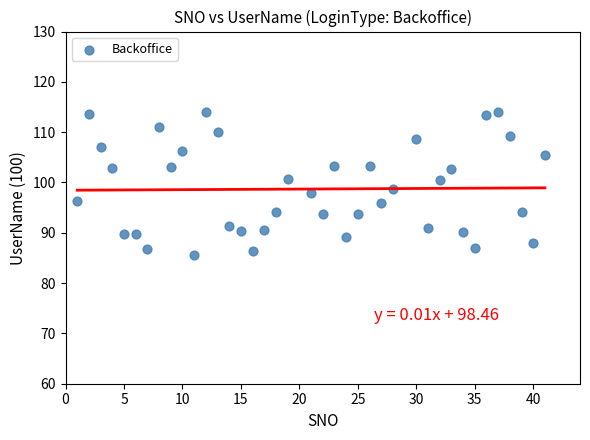

What is the range of X values (max minus min)?

40.0